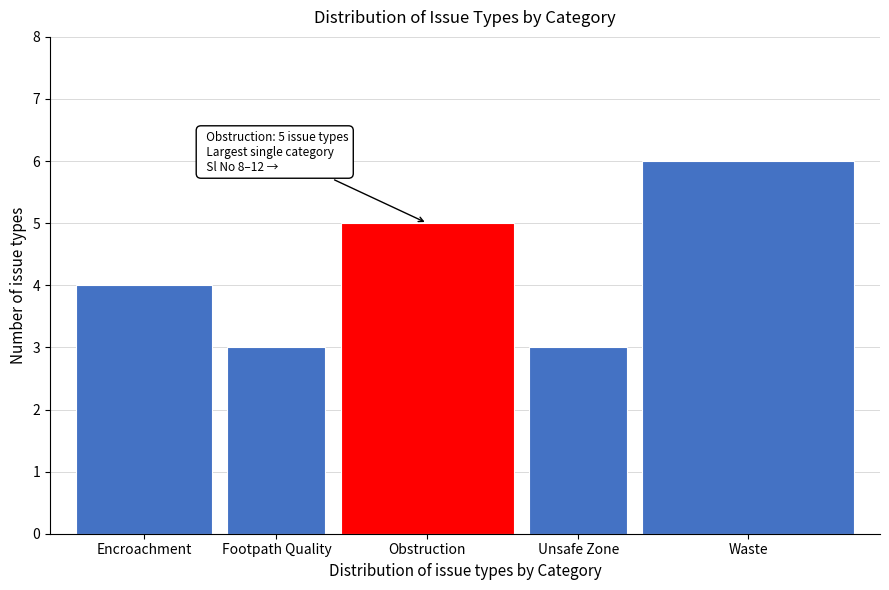

Reading left to right, extract all data points from this chart.

4	3	5	3	6